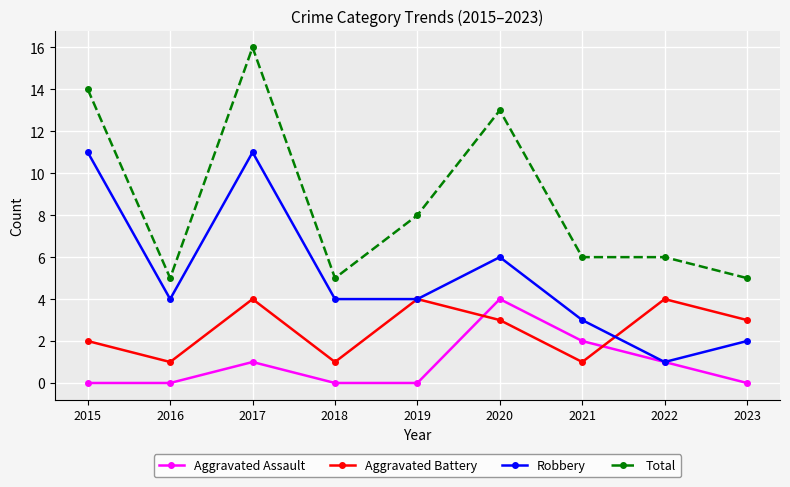

Reading left to right, what are all the values shown in this chart?

Aggravated Assault: 0	0	1	0	0	4	2	1	0
Aggravated Battery: 2	1	4	1	4	3	1	4	3
Robbery: 11	4	11	4	4	6	3	1	2
Total: 14	5	16	5	8	13	6	6	5